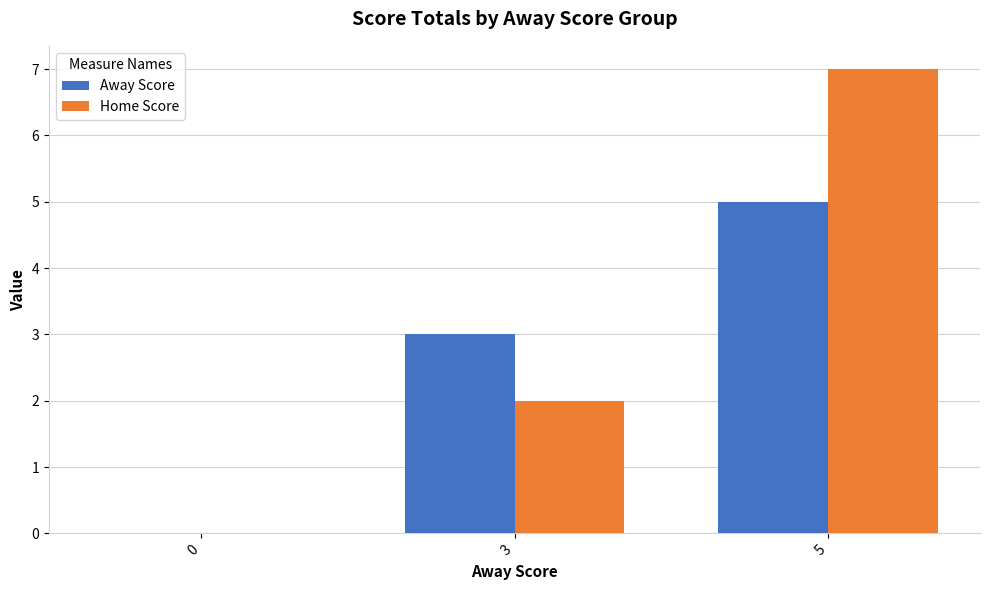

Which category has the highest value across all series?

5